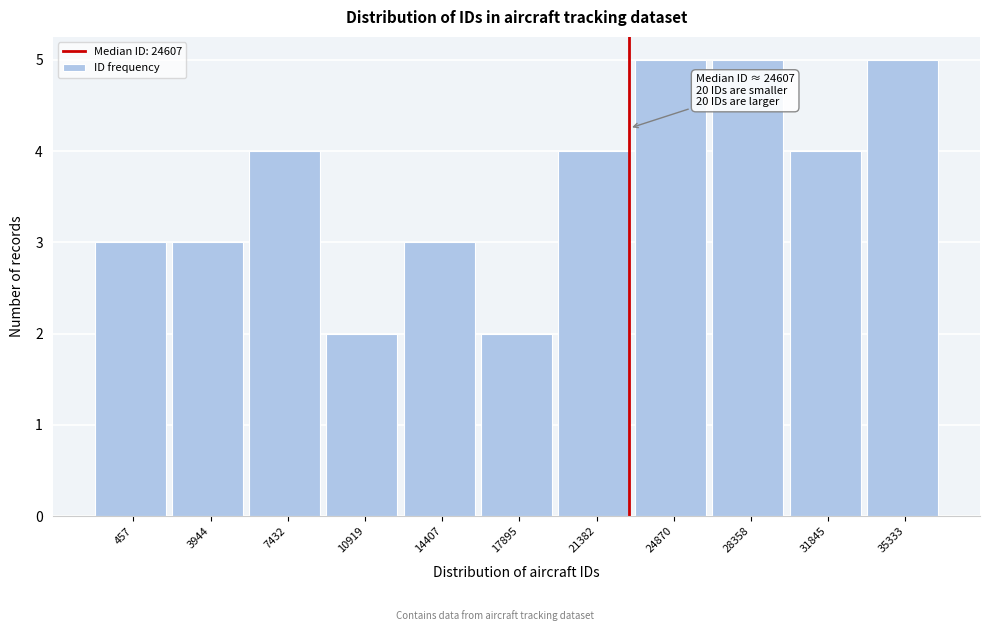

Reading right to left, list all the values displayed in this chart.

35333=5	31845=4	28358=5	24870=5	21382=4	17895=2	14407=3	10919=2	7432=4	3944=3	457=3